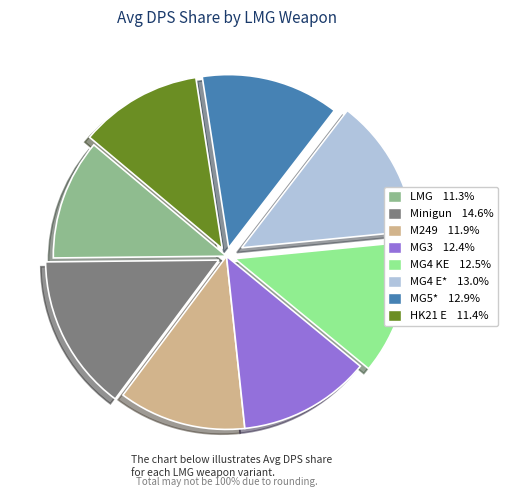

What is the largest slice in the pie chart?

Minigun